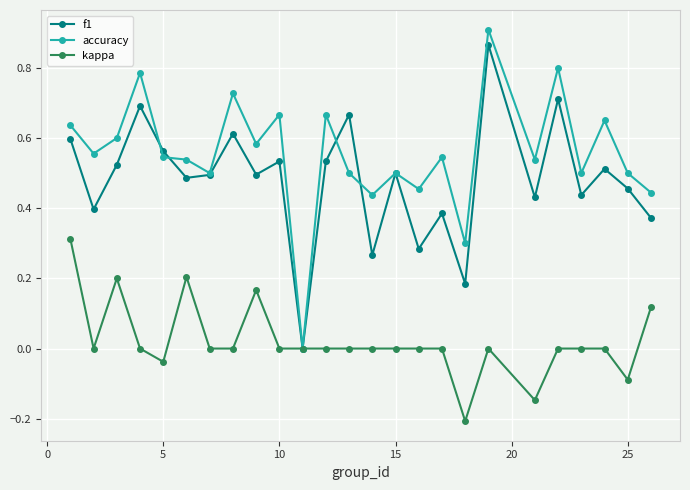

Which series has the largest total across all categories?

accuracy